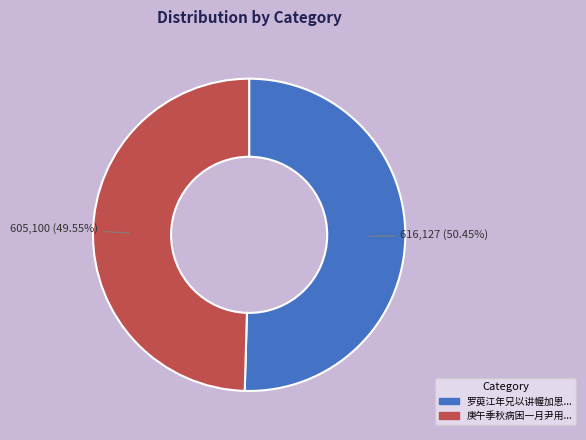

Does any single category account for the majority?

Yes